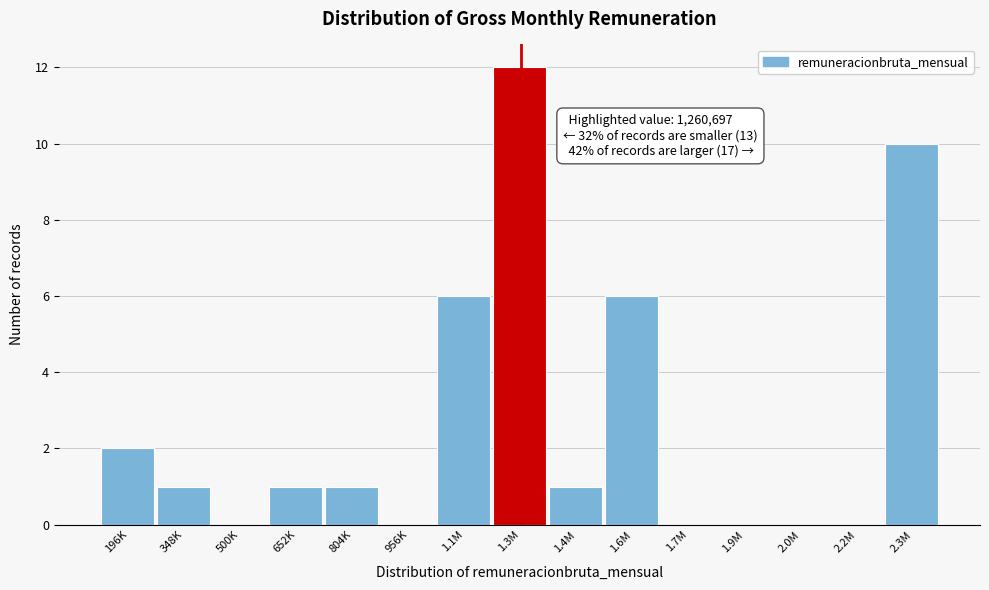

Reading left to right, transcribe all the data shown in this chart.

196K=2	348K=1	500K=0	652K=1	804K=1	956K=0	1.1M=6	1.3M=12	1.4M=1	1.6M=6	1.7M=0	1.9M=0	2.0M=0	2.2M=0	2.3M=10